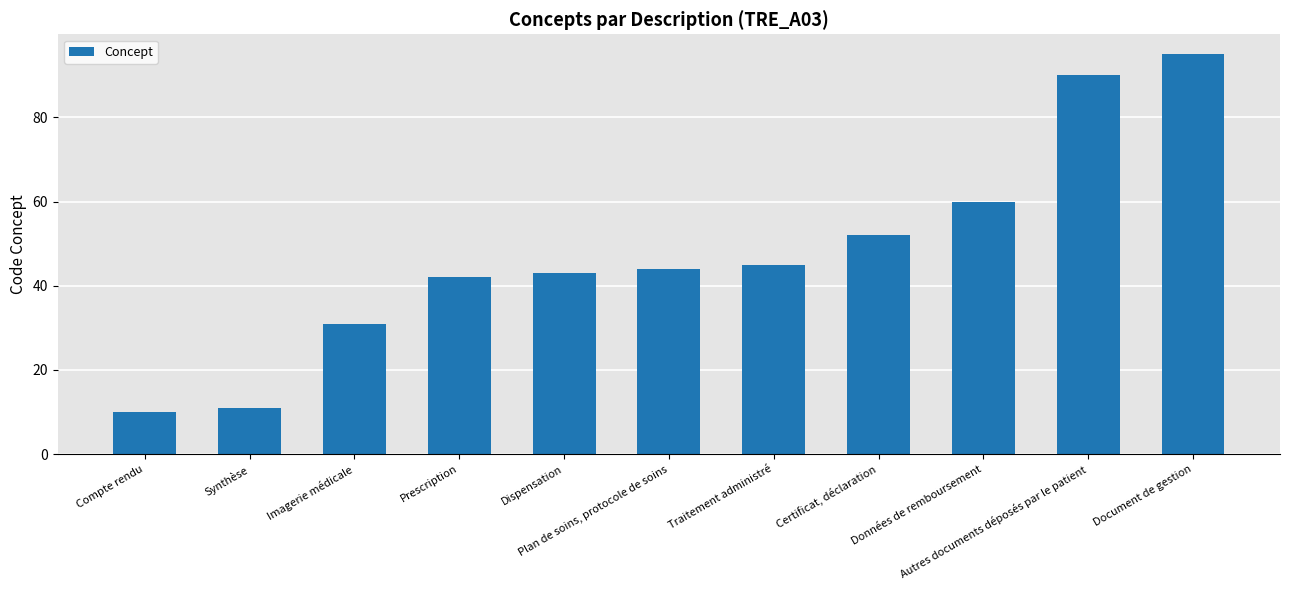

The value at Traitement administré is 14. True or false?

False